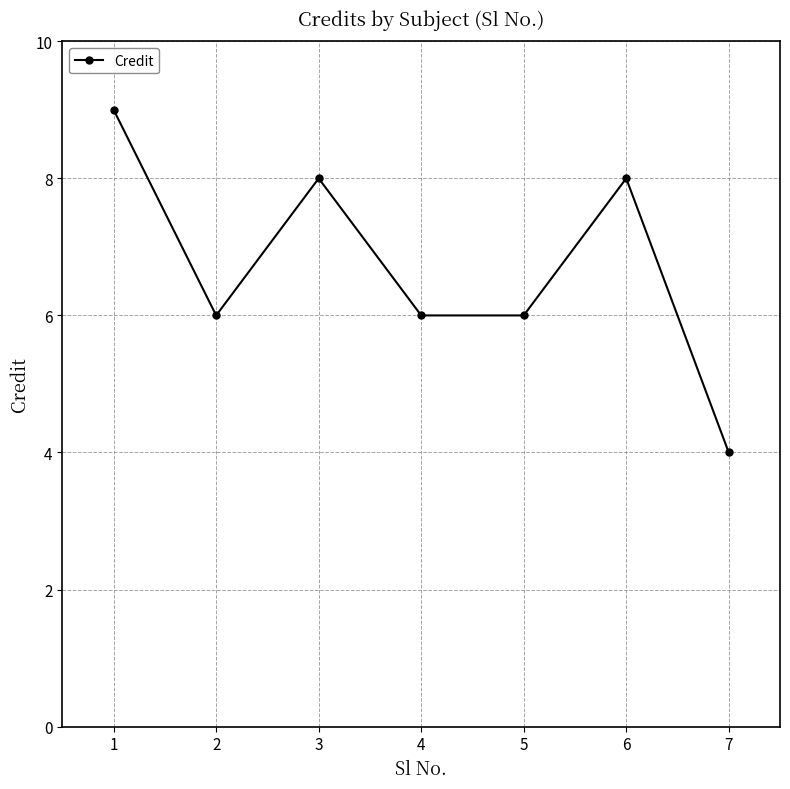

True or false: the data shows 2 at 5.

False